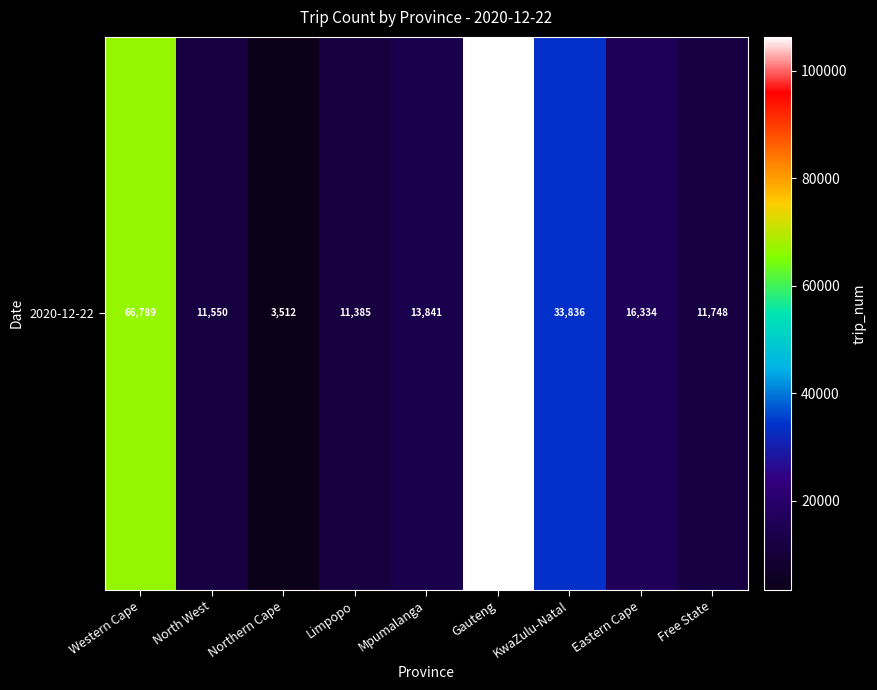

True or false: the data shows 16334 at Eastern Cape.

True